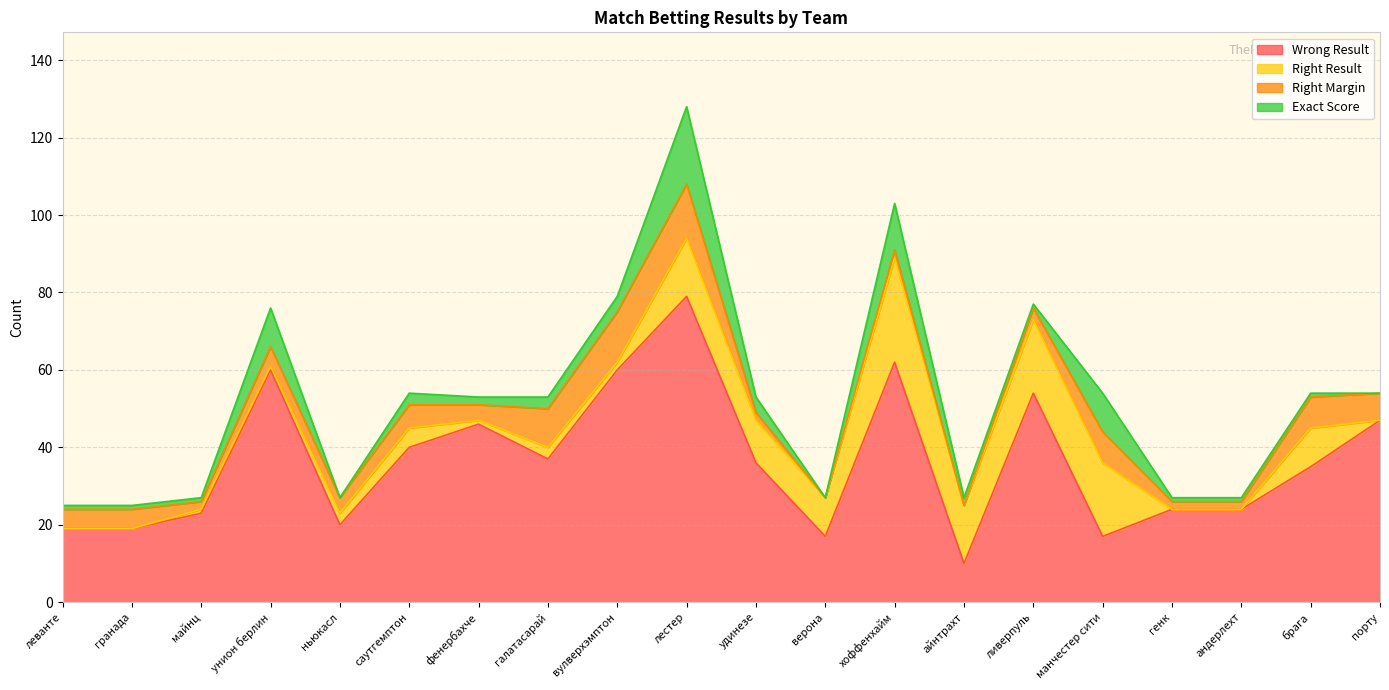

Where is Exact Score nearest to the value 10?

унион берлин